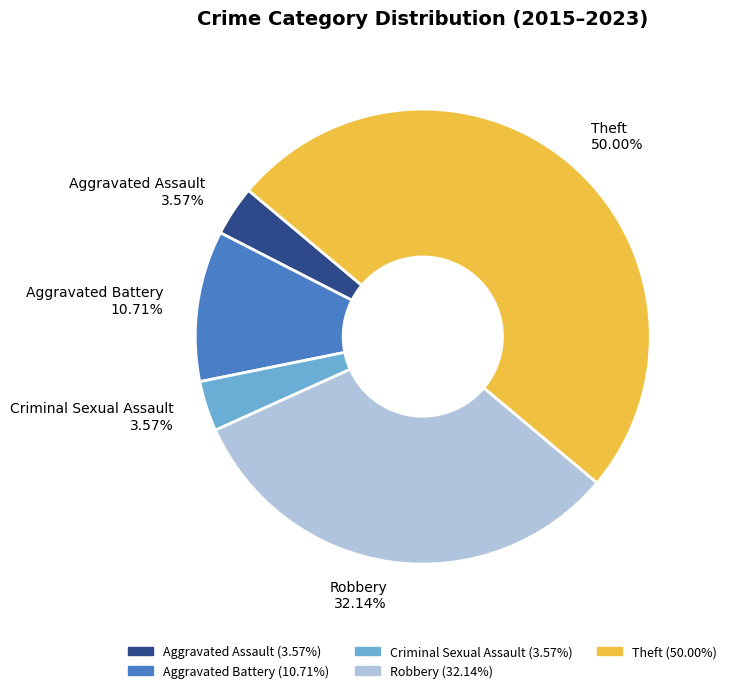

The Theft slice represents 50% of the pie. True or false?

True